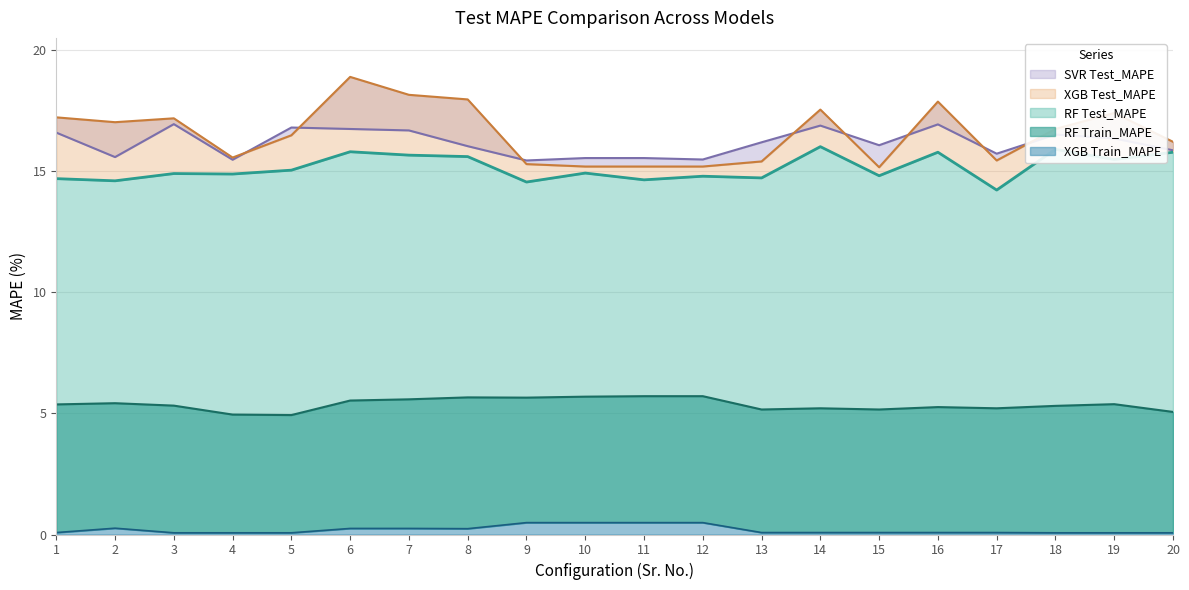

At 15, list the series in order from largest to smallest.

SVR Test_MAPE, XGB Test_MAPE, RF Test_MAPE, RF Train_MAPE, XGB Train_MAPE